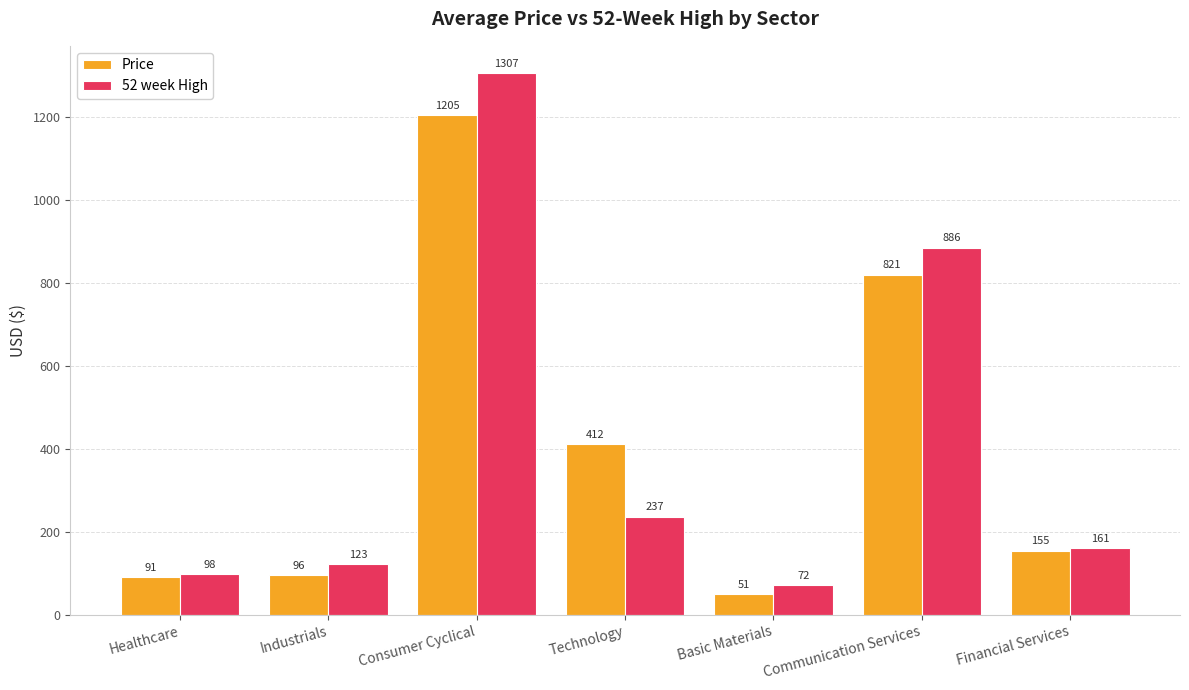

What position from the left is Consumer Cyclical?

3